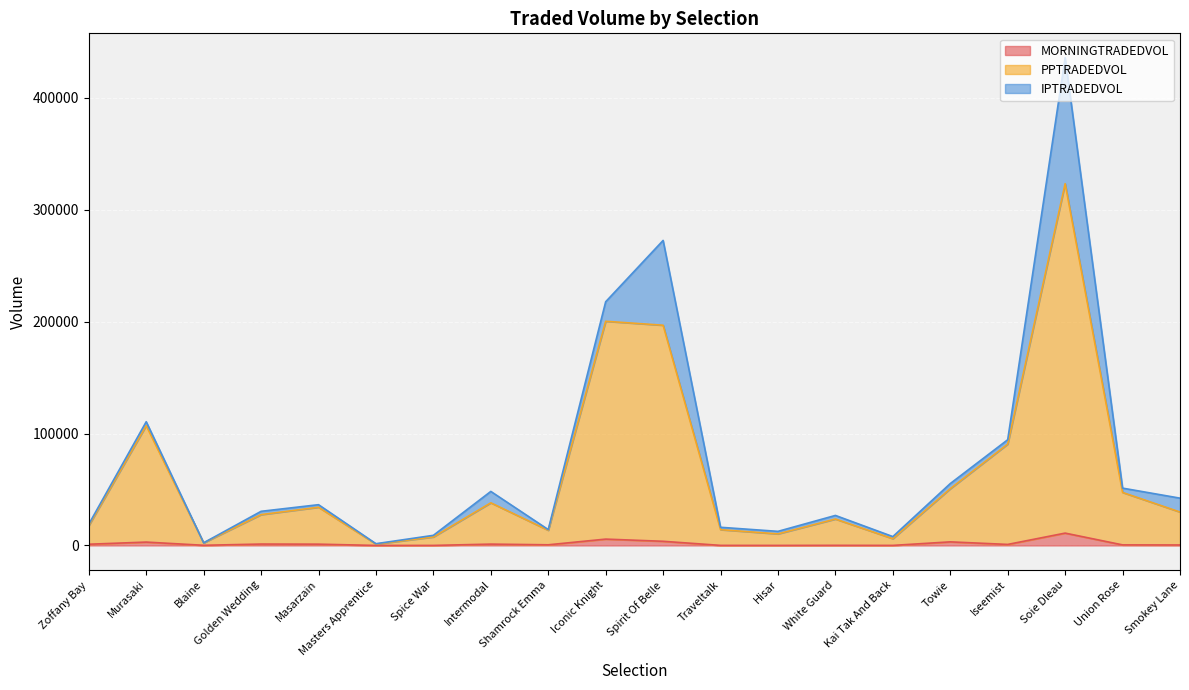

At which category is the sum across all series the highest?

Soie Dleau